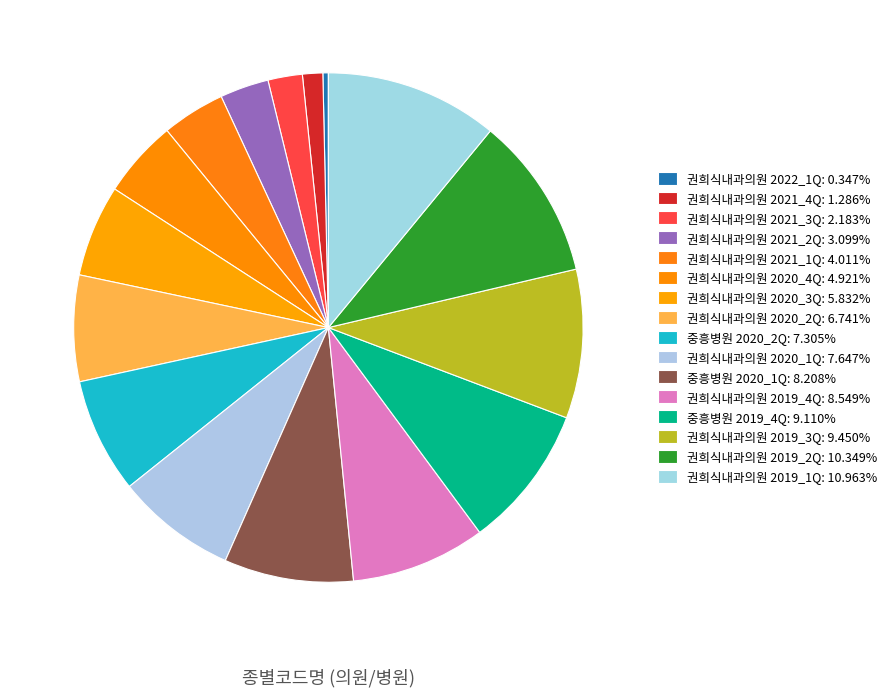

What percentage is the 권희식내과의원 2019_4Q slice, to the nearest percent?

9%